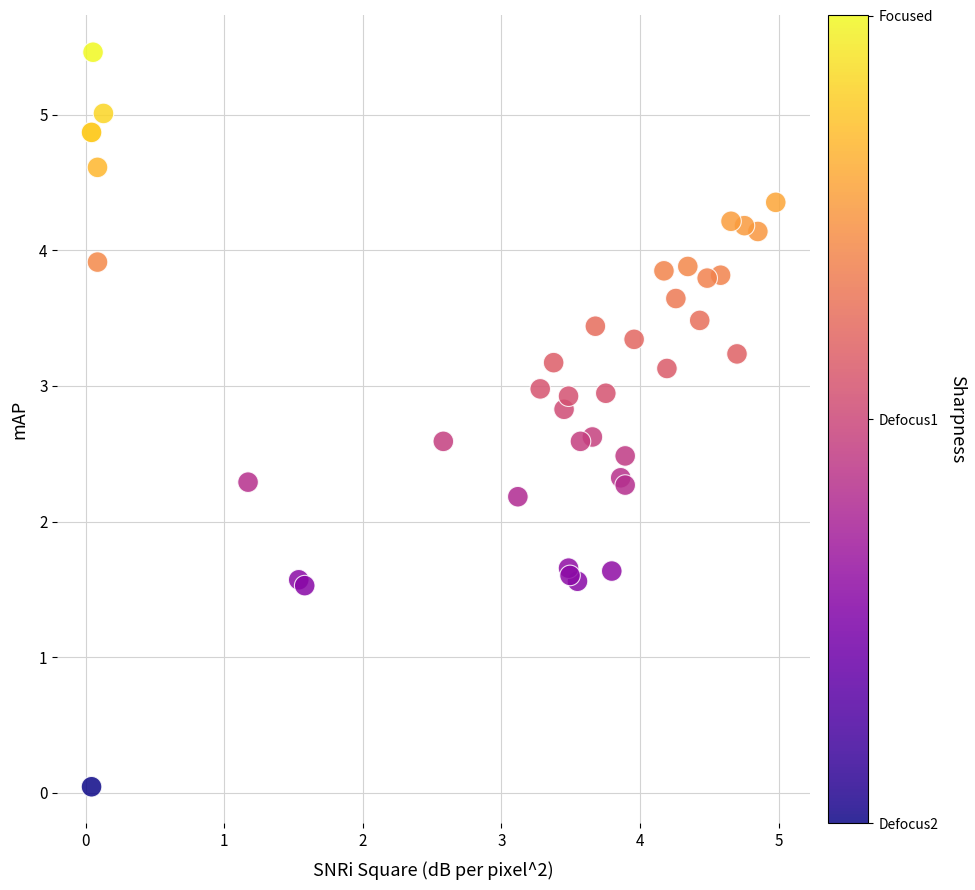

What Y value in the scatter plot is closest to 2?

2.2